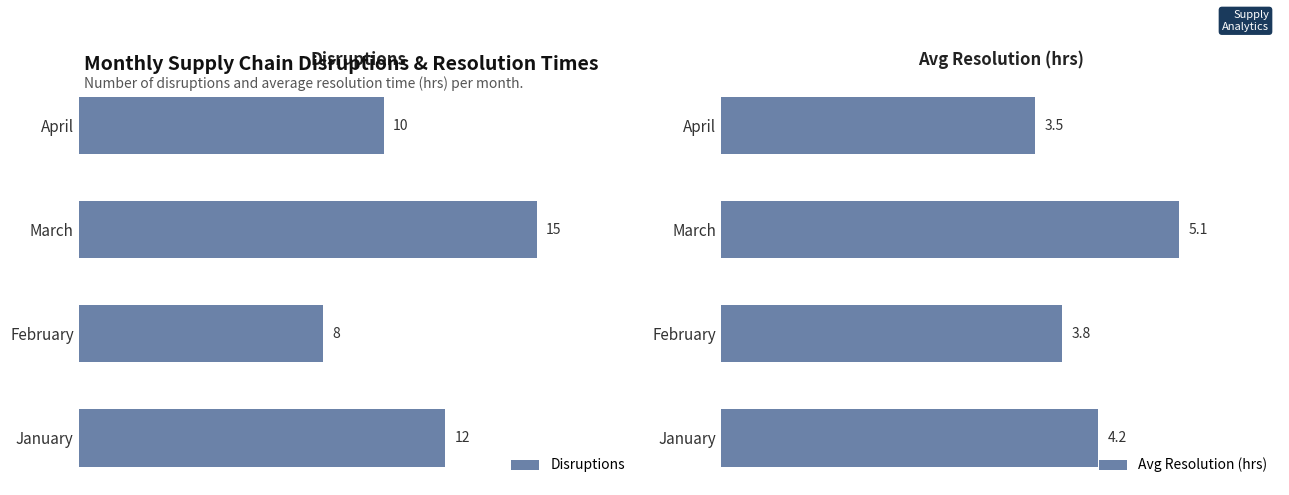

Rank the categories by Avg Resolution (hrs) value from highest to lowest.

March, January, February, April